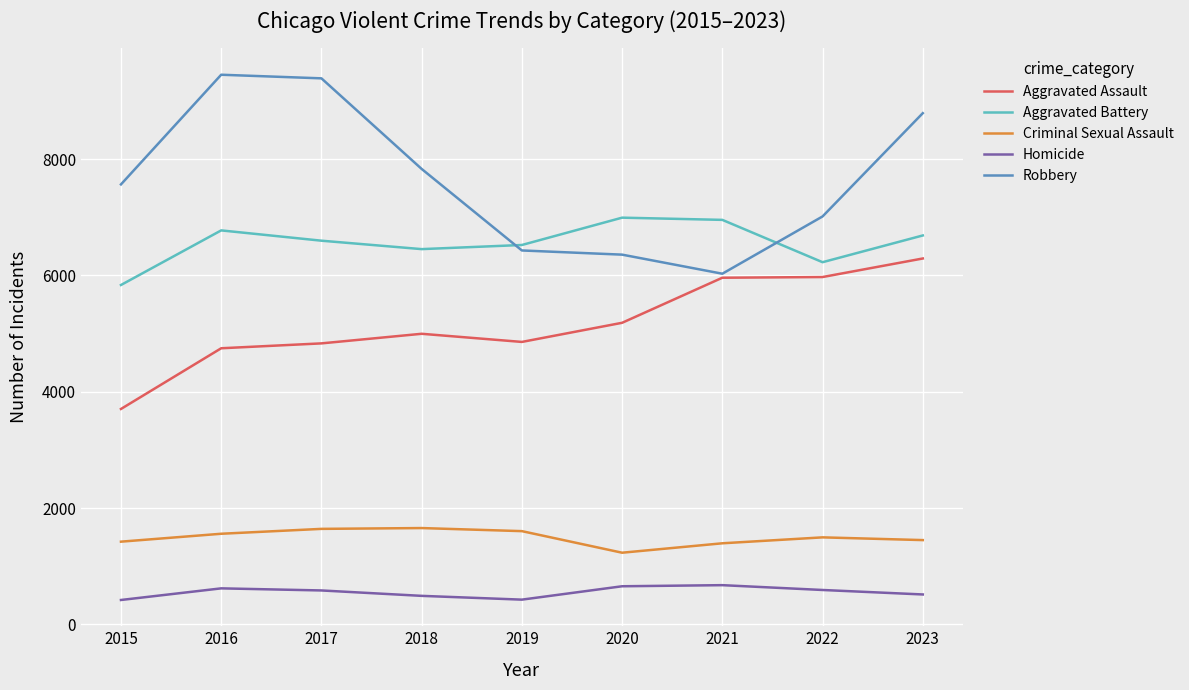

True or false: Criminal Sexual Assault has a value of 1449 at 2023.

True